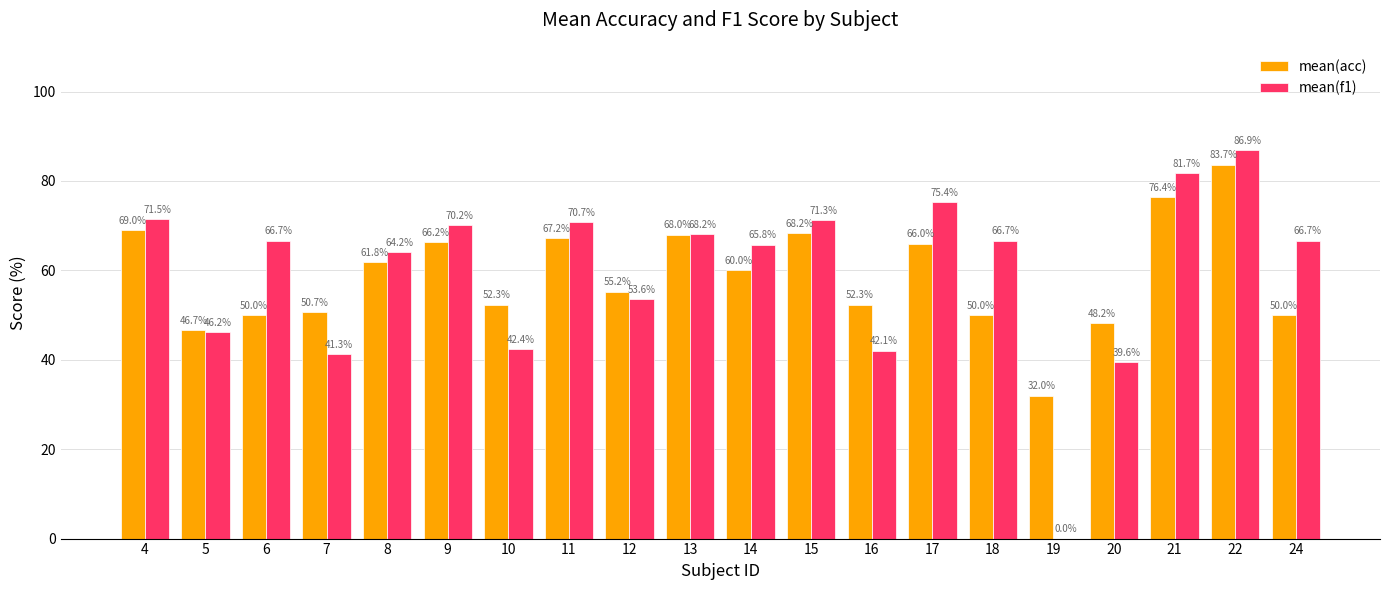

What is the total value across all series at 14?

125.8